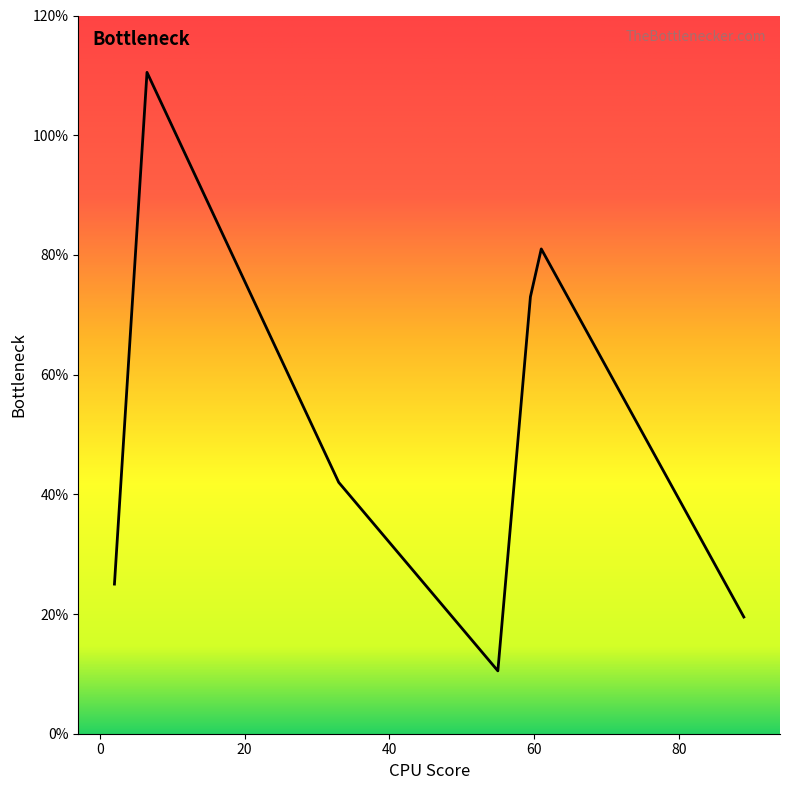

What is the minimum value shown in the chart?

10.5